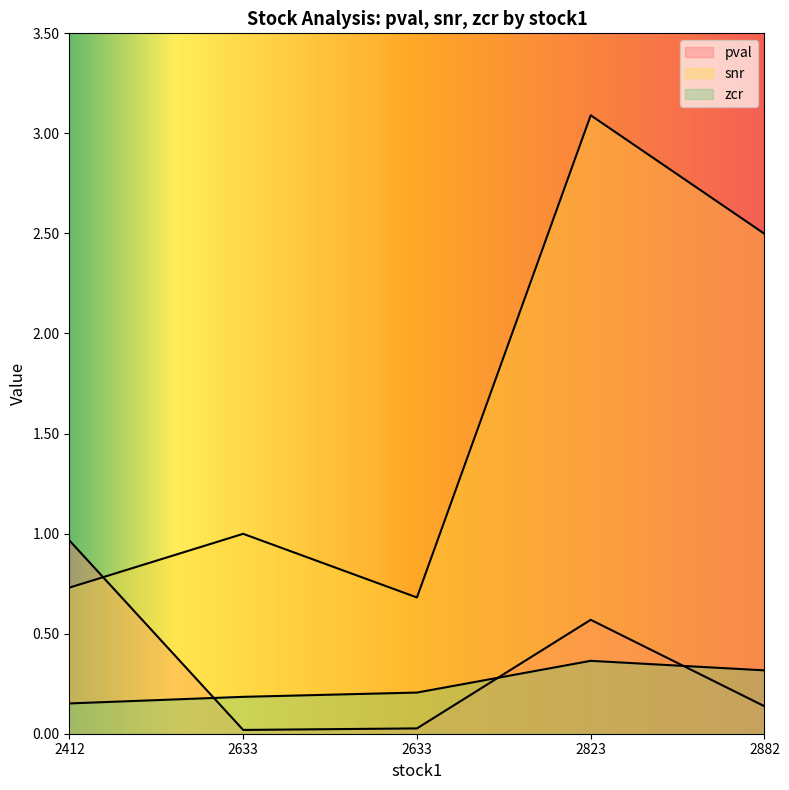

In pval, how many points are higher than both neighbors (excluding endpoints)?

1